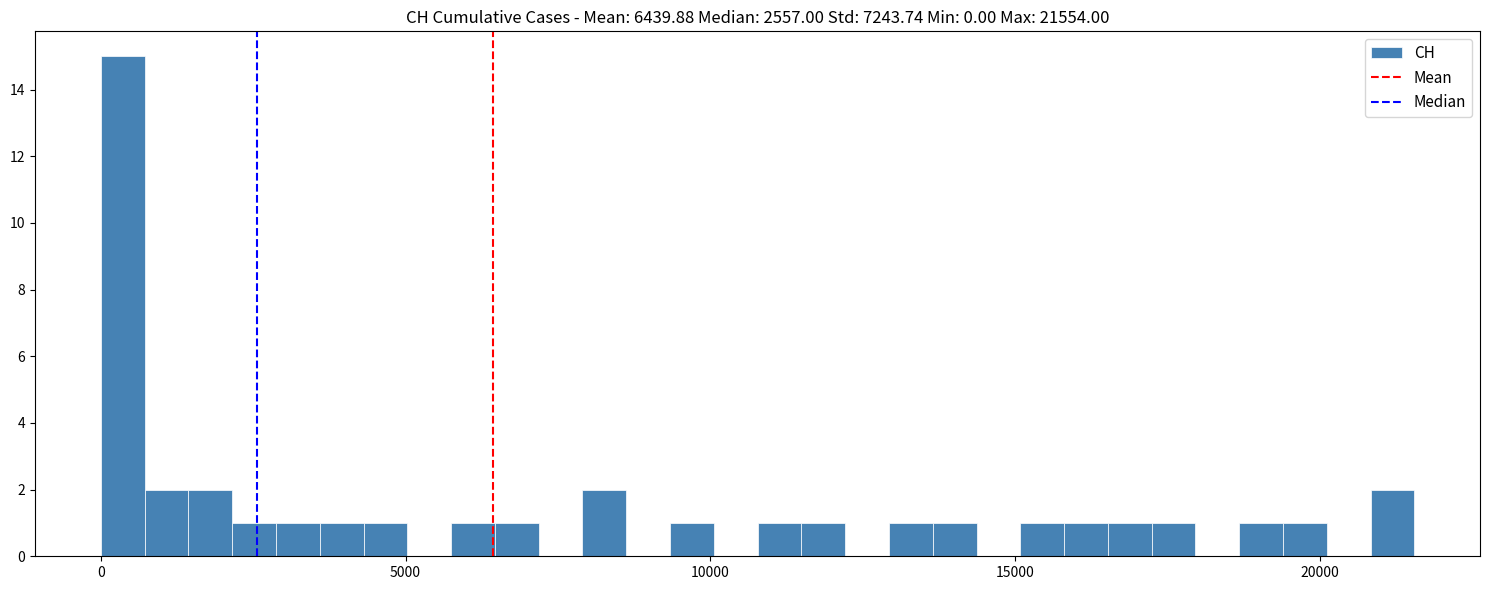

Read against the x-axis, roughly where is the centre of the tallest bar?

500